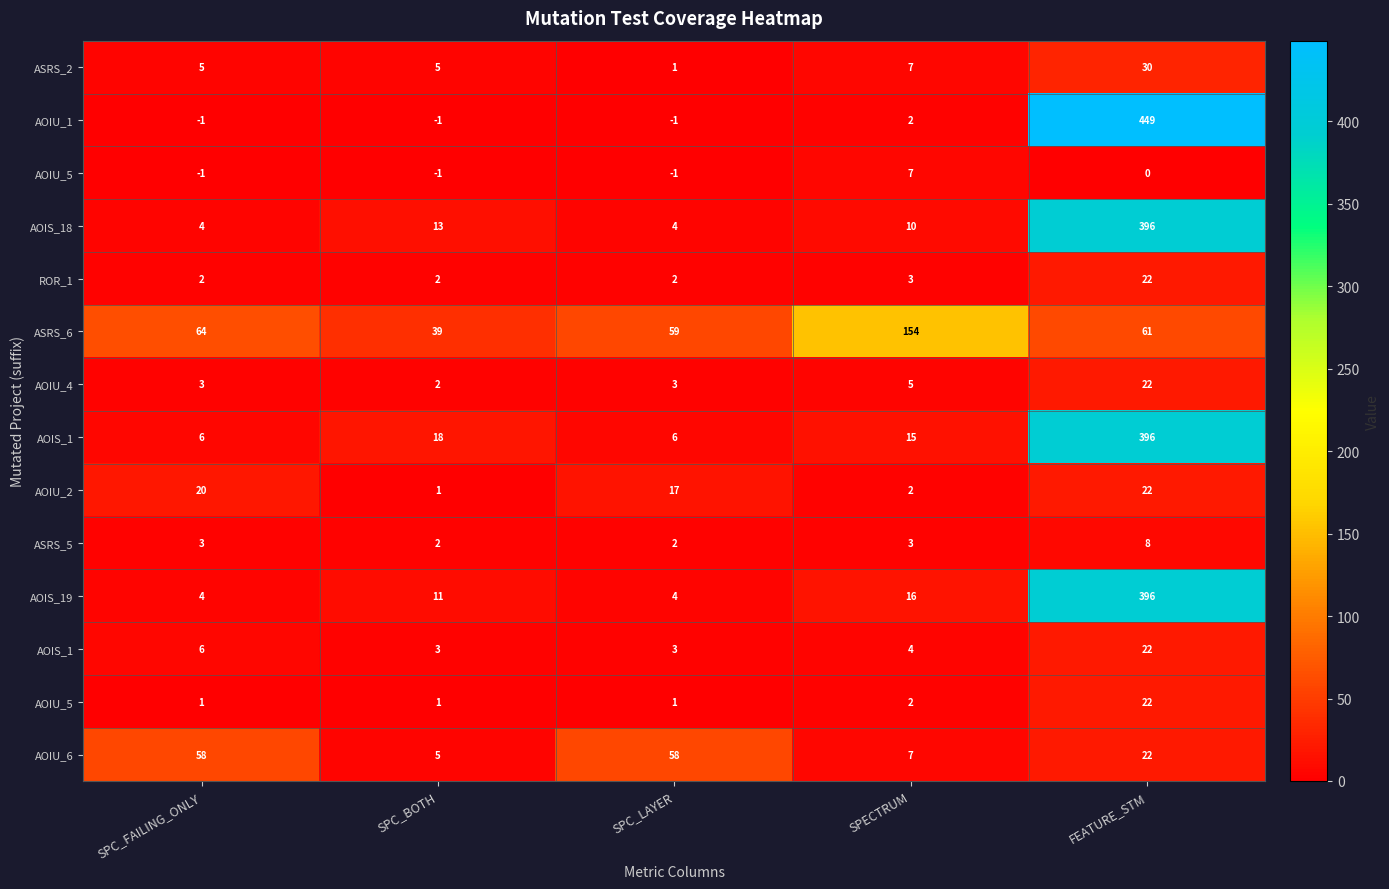

What is the difference between the highest and lowest values at SPC_FAILING_ONLY?

64